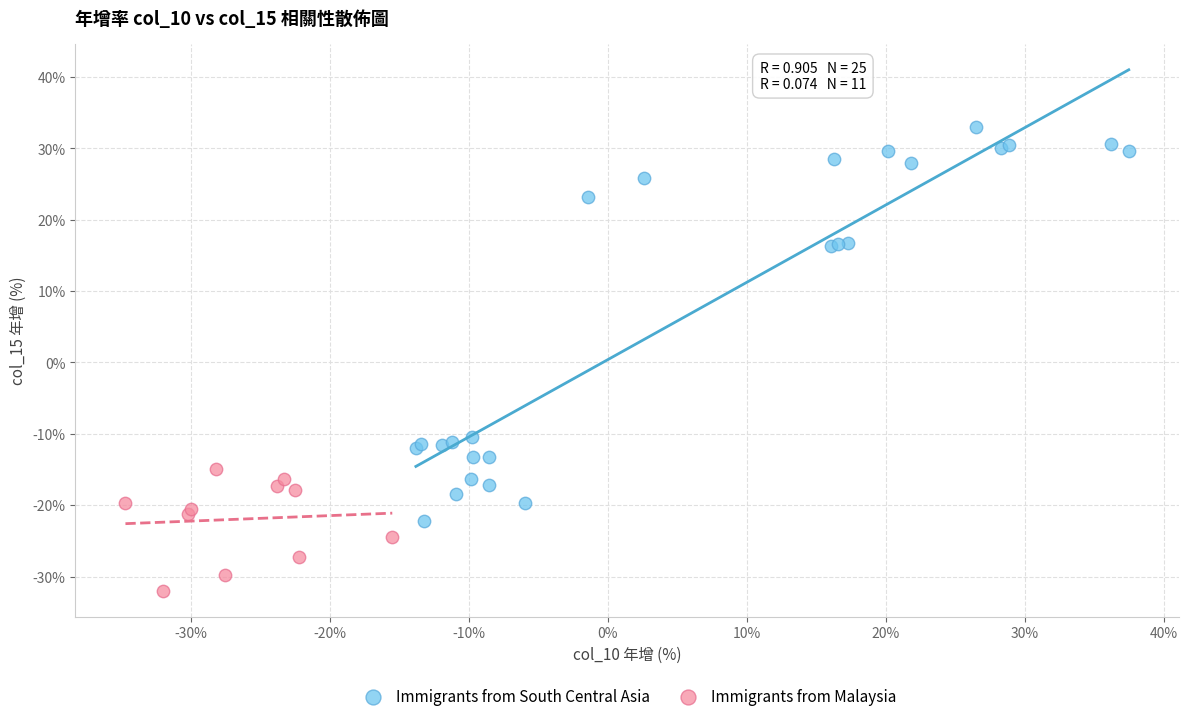

Which series reaches the minimum Y coordinate?

Immigrants from Malaysia